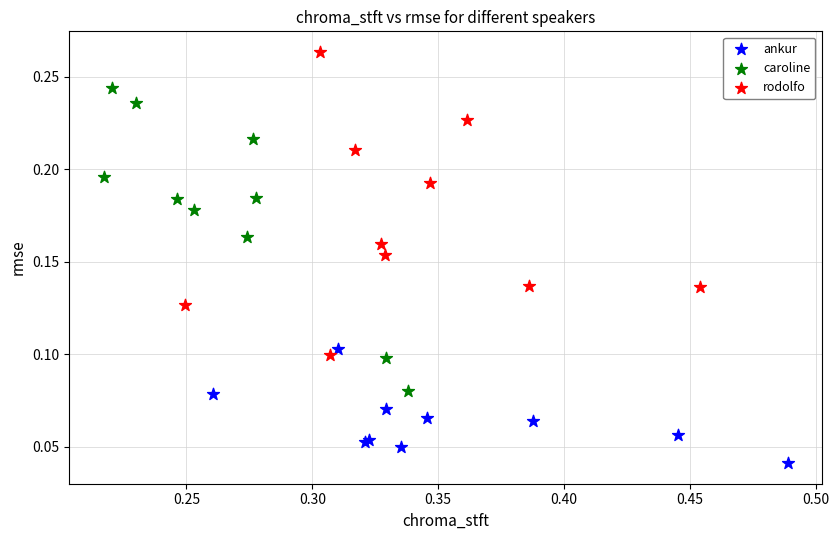

Which series contains the lowest Y value?

ankur